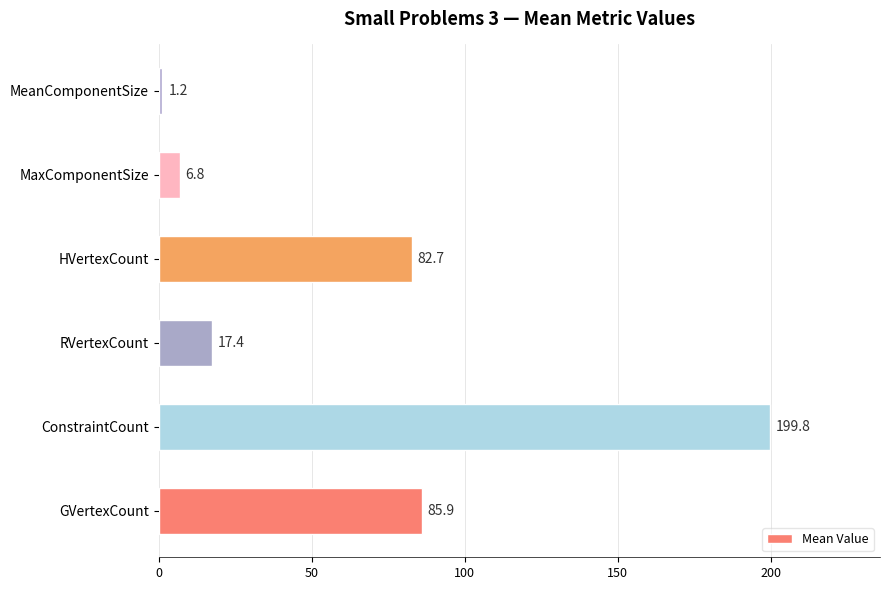

Does the chart contain any negative values?

No